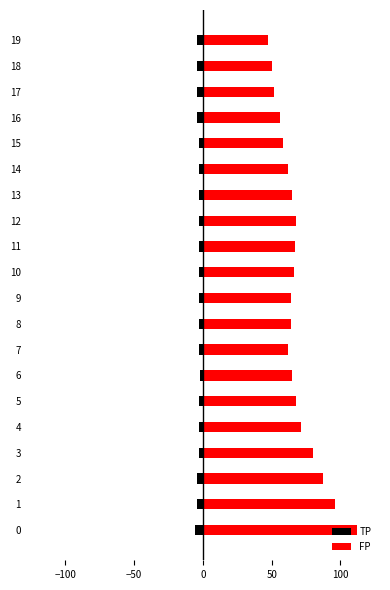

At how many categories does at least one series exceed 48?

19